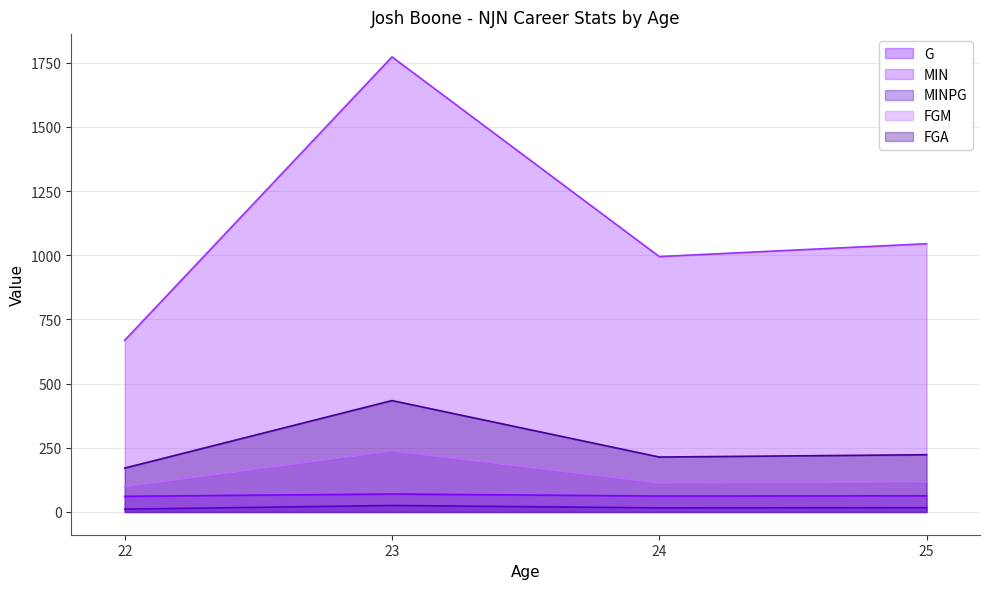

Which series changed the most between 23 and 24?

MIN